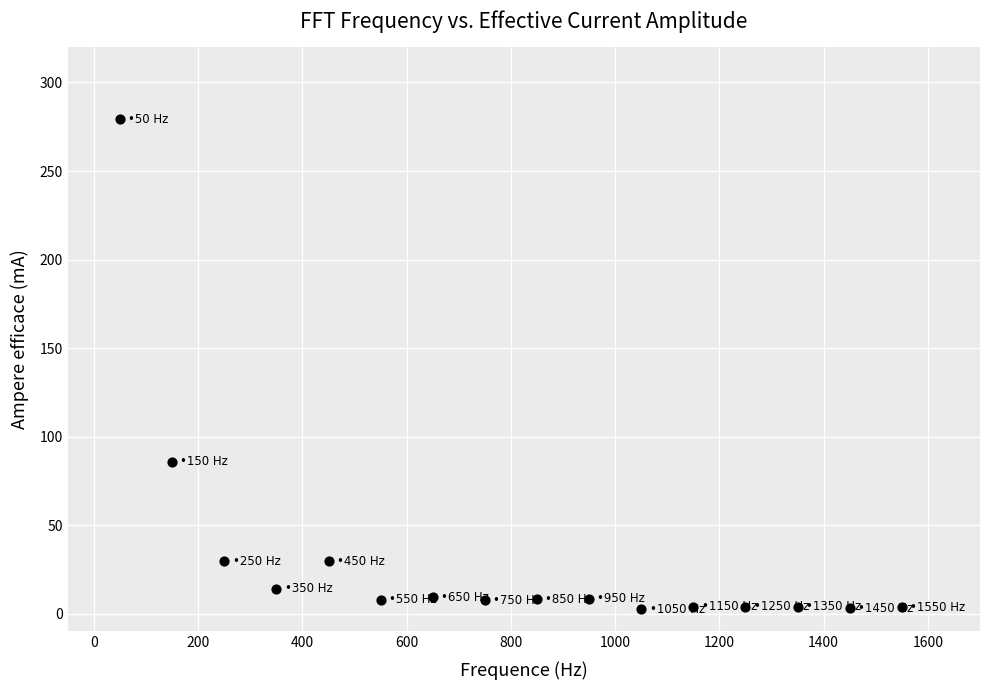

What Y value in the scatter plot is closest to 140?

85.8